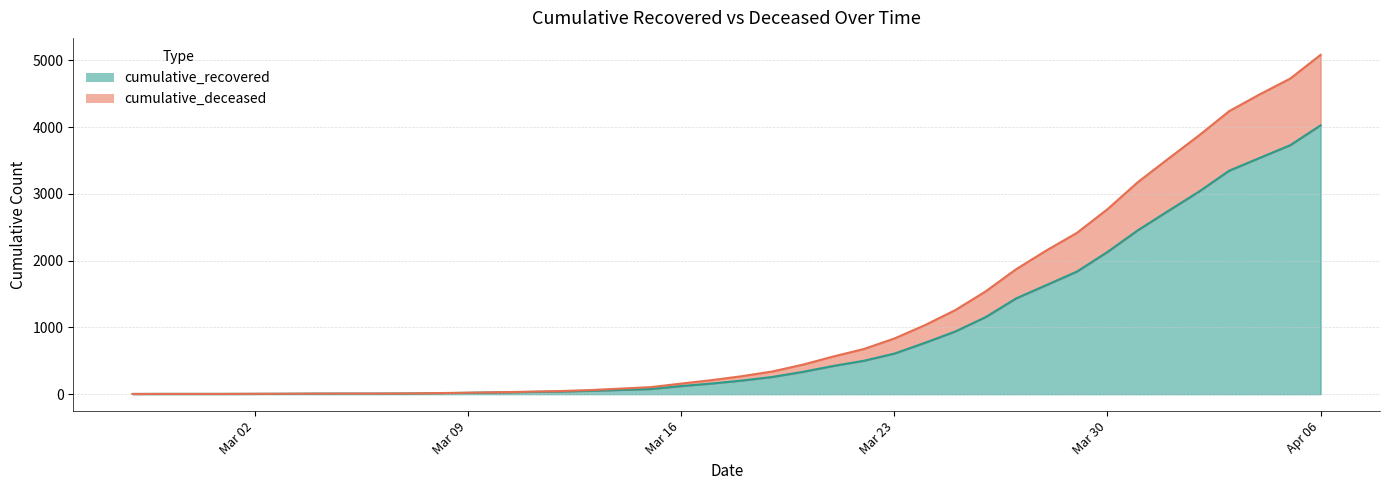

What is the maximum value for cumulative_recovered?

4028